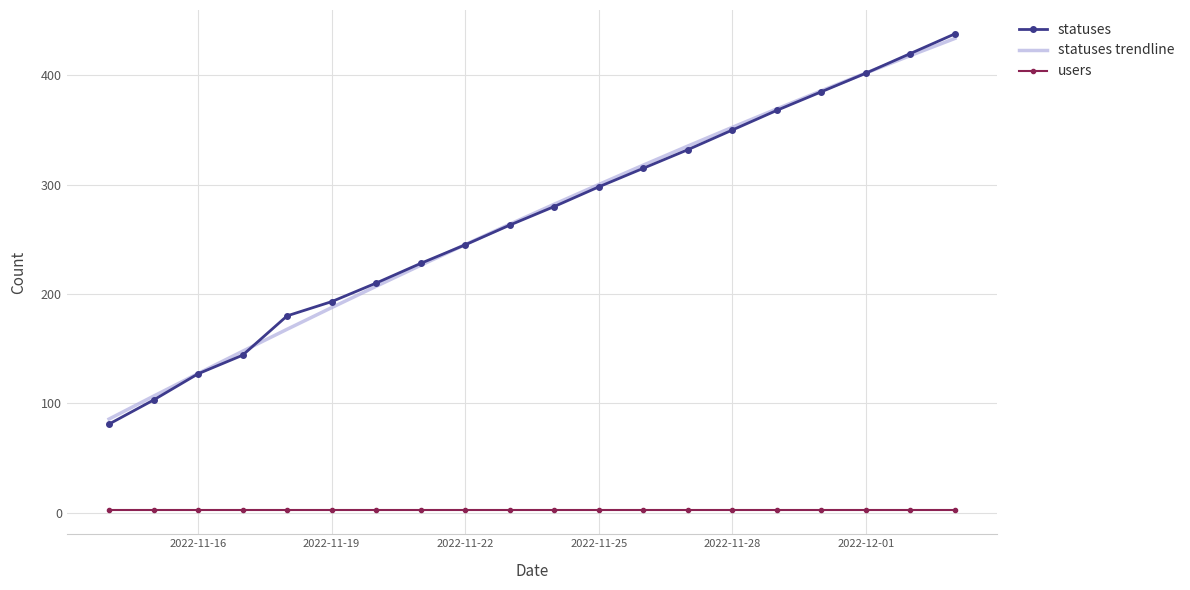

Which series has the largest range (max minus min)?

statuses